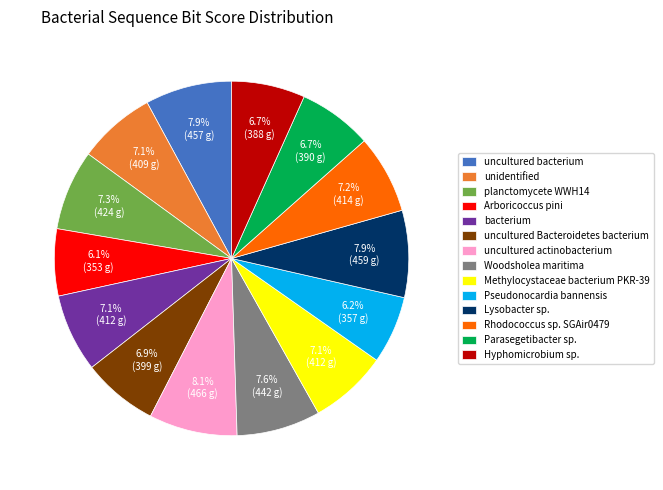

To the nearest percent, what is the average slice percentage?

7%